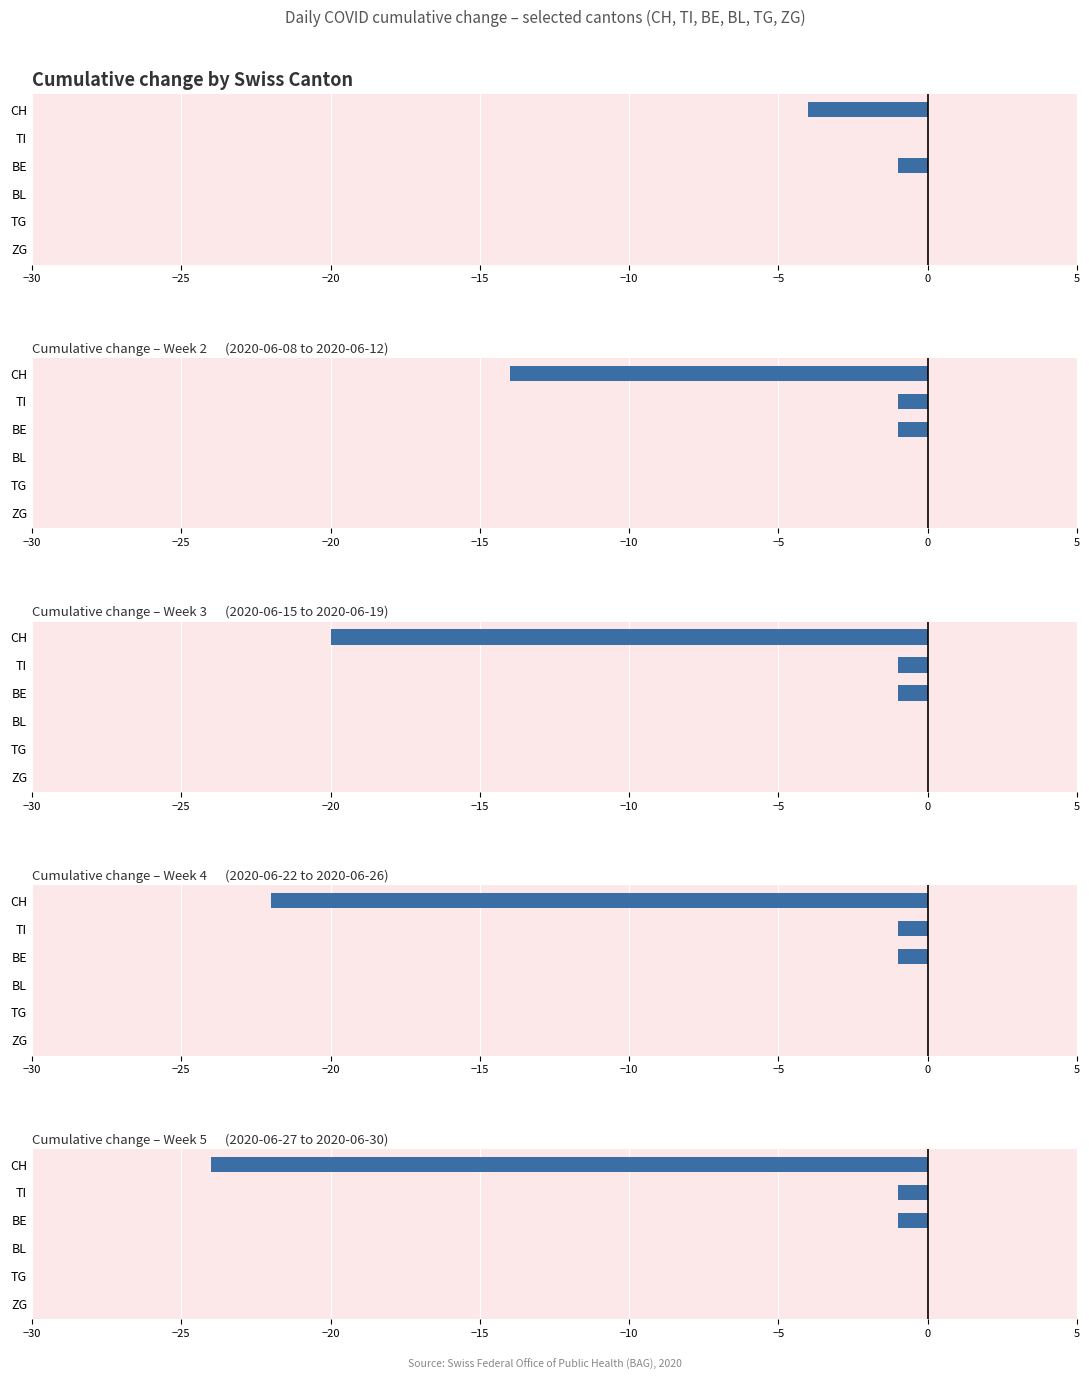

What is the value of the 1st bar from the left?

-24